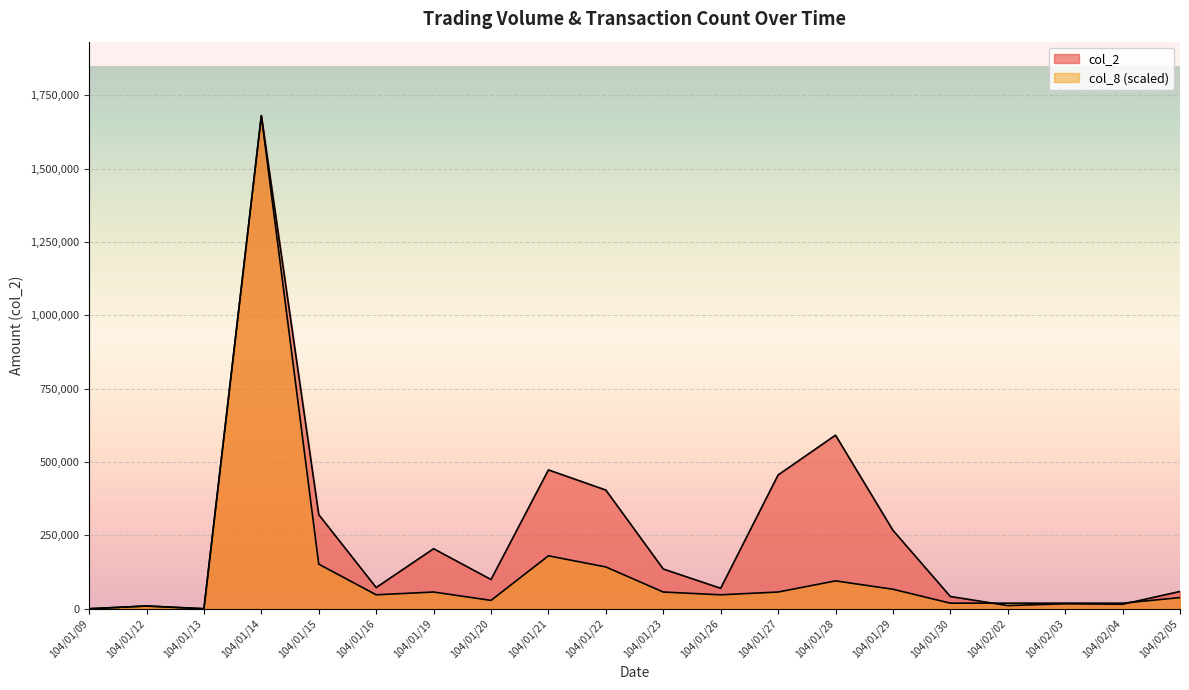

In col_2, how many points are lower than both neighbors (excluding endpoints)?

6